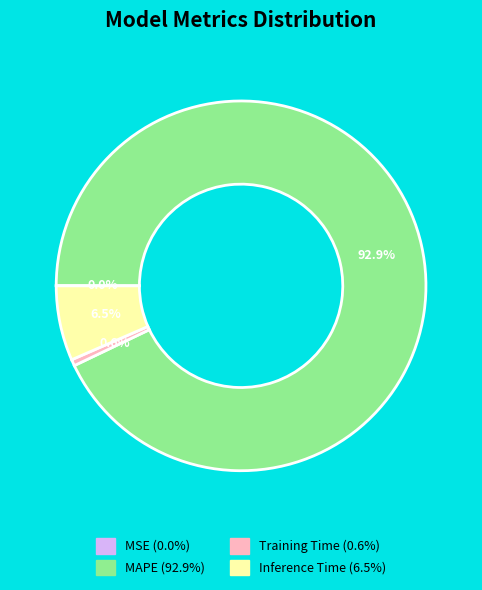

To the nearest percent, what is the difference between the largest and smallest slice percentages?

93%